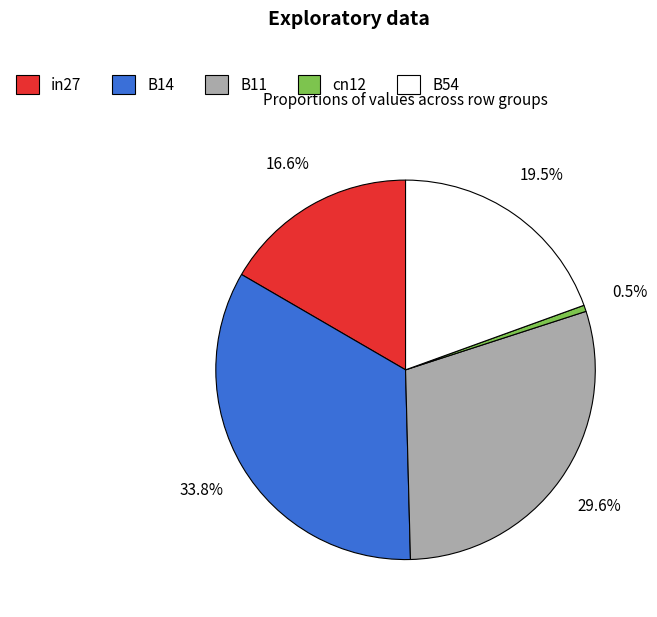

Rank the categories by value from lowest to highest.

cn12, in27, B54, B11, B14